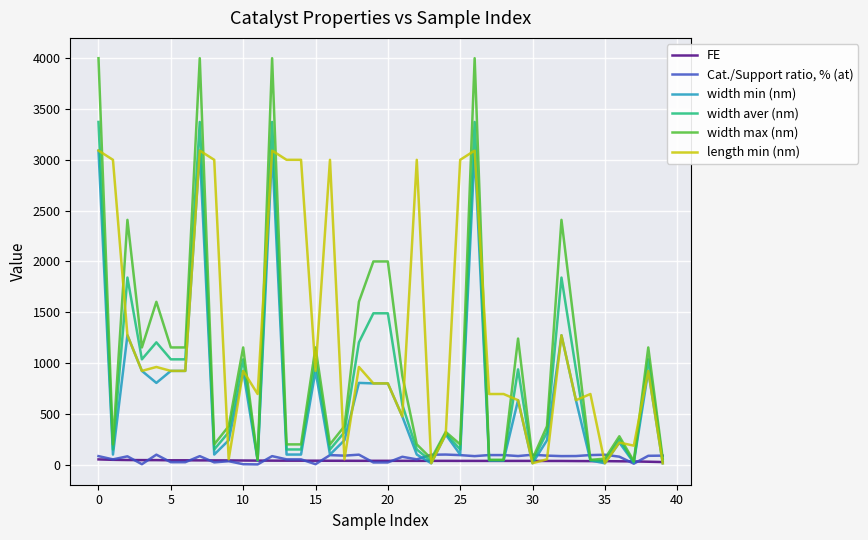

Which series has the largest total across all categories?

length min (nm)